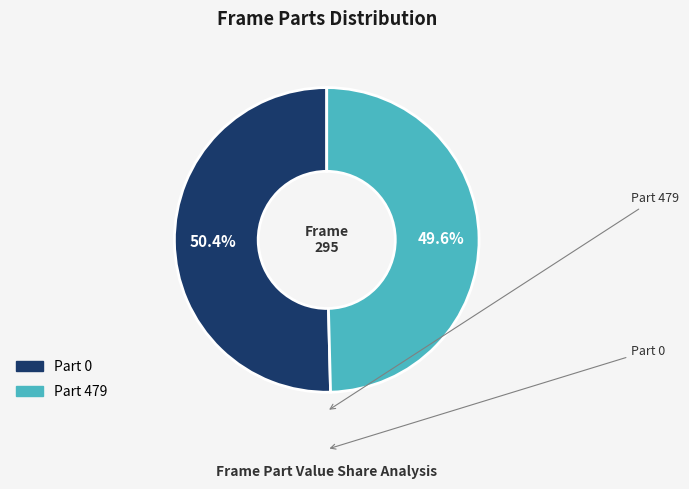

Is there a majority slice in this chart?

Yes